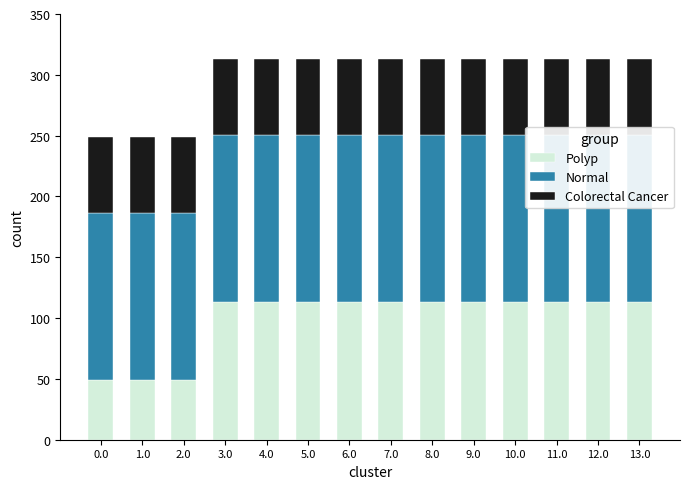

How many data points in Polyp are above 113?

11